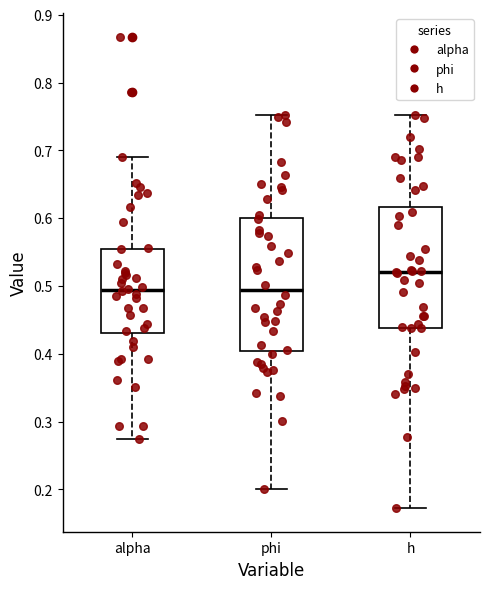

Comparing the boxes themselves (not the whiskers), which one is the tallest?

phi